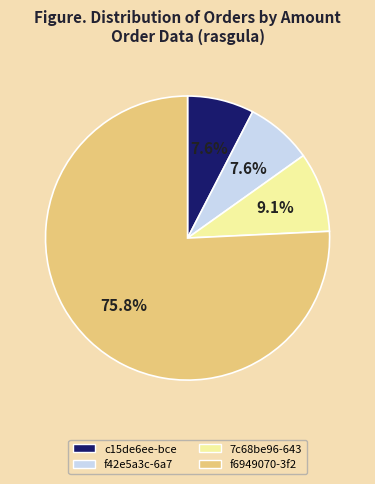

To the nearest percent, what is the combined percentage of f6949070-3f2 and 7c68be96-643?

85%